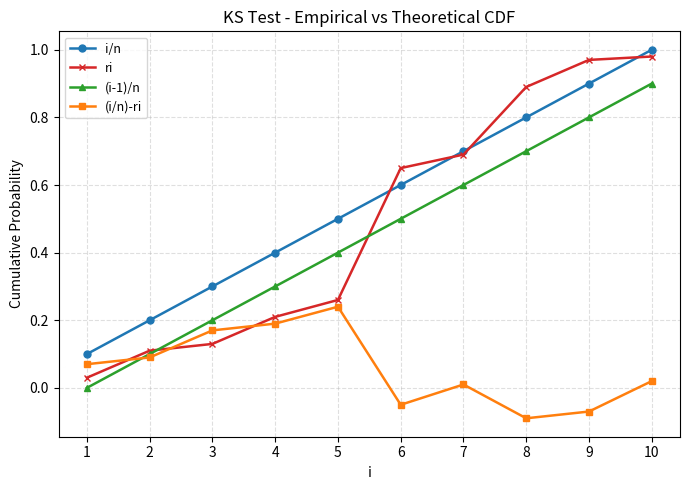

True or false: i/n has a value of 0.3 at 7.

False